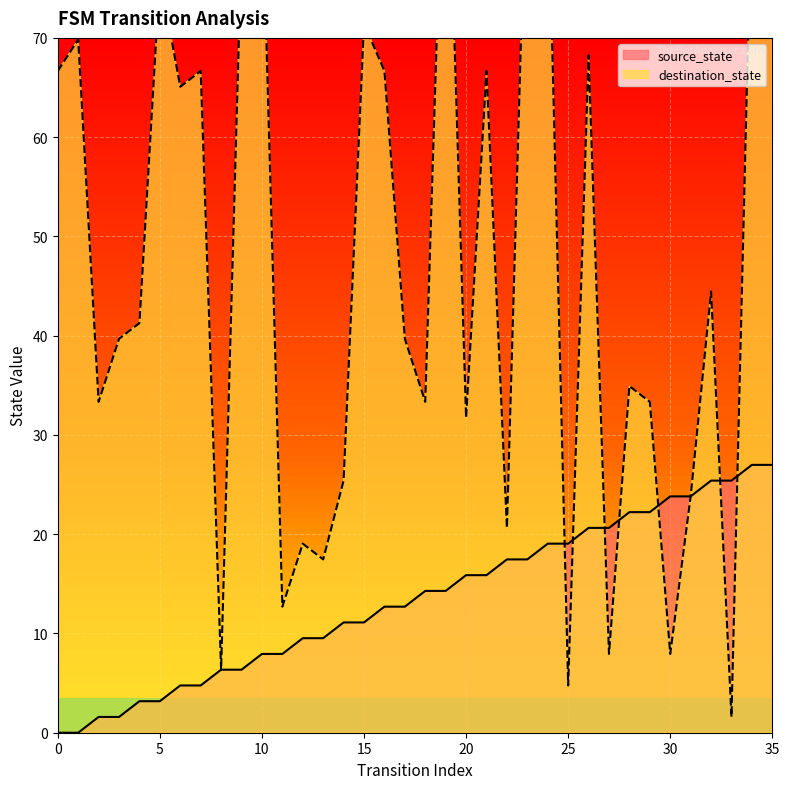

What are all the series names shown in the legend?

source_state, destination_state